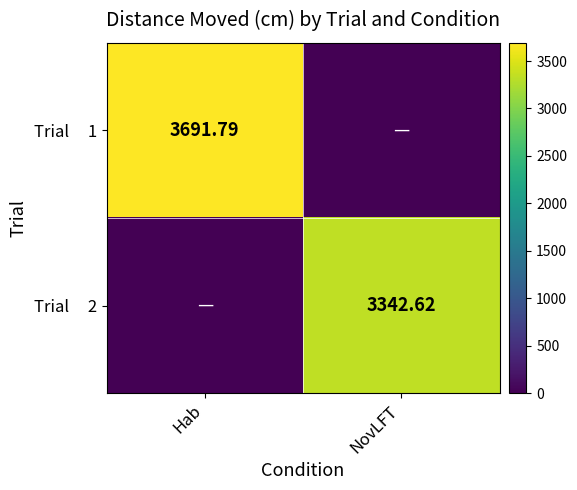

How many values in Trial 1 are above zero?

1